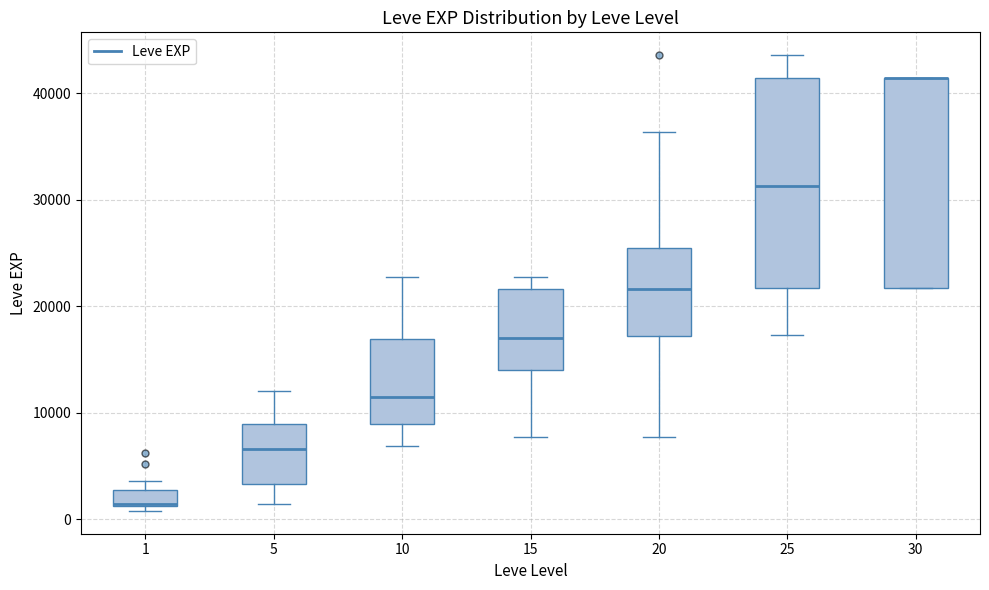

Reading left to right, transcribe this box plot: for each box, give where its median line is, the range the box spans, and where its two whiskers end, as read against the y-axis. The values are not printed on the chart, so give them approximately, as read against the axis.

1: median 1000 (drawn on the box's lower edge), box 1000 to 3000, whiskers 1000 (just below the box's lower edge) to 4000
5: median 7000, box 3000 to 9000, whiskers 1000 to 12000
10: median 12000, box 9000 to 17000, whiskers 7000 to 23000
15: median 17000, box 14000 to 22000, whiskers 8000 to 23000
20: median 22000, box 17000 to 25000, whiskers 8000 to 36000
25: median 31000, box 22000 to 41000, whiskers 17000 to 44000
30: median 41000 (drawn on the box's upper edge), box 22000 to 41000, whiskers 22000 to 41000